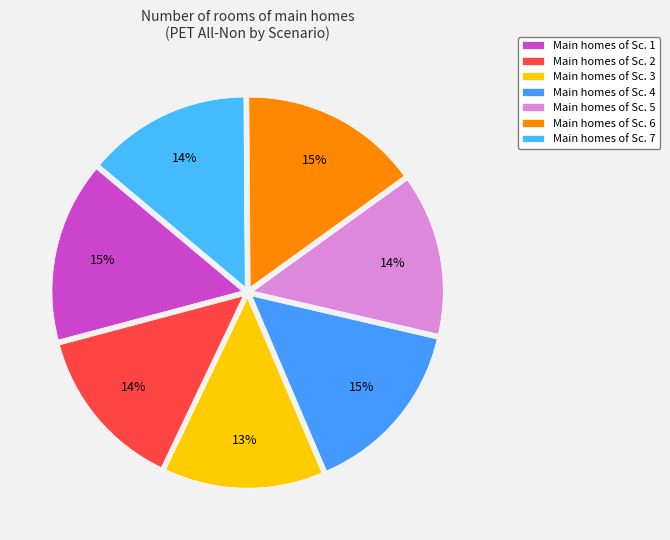

What is the largest slice in the pie chart?

Sc. 1